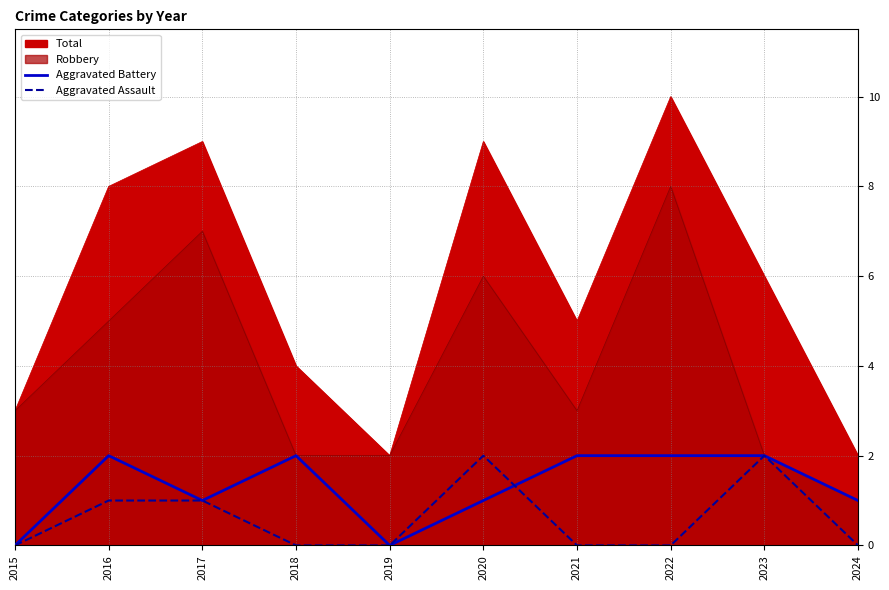

The value of Aggravated Assault at 2023 is 2. True or false?

True